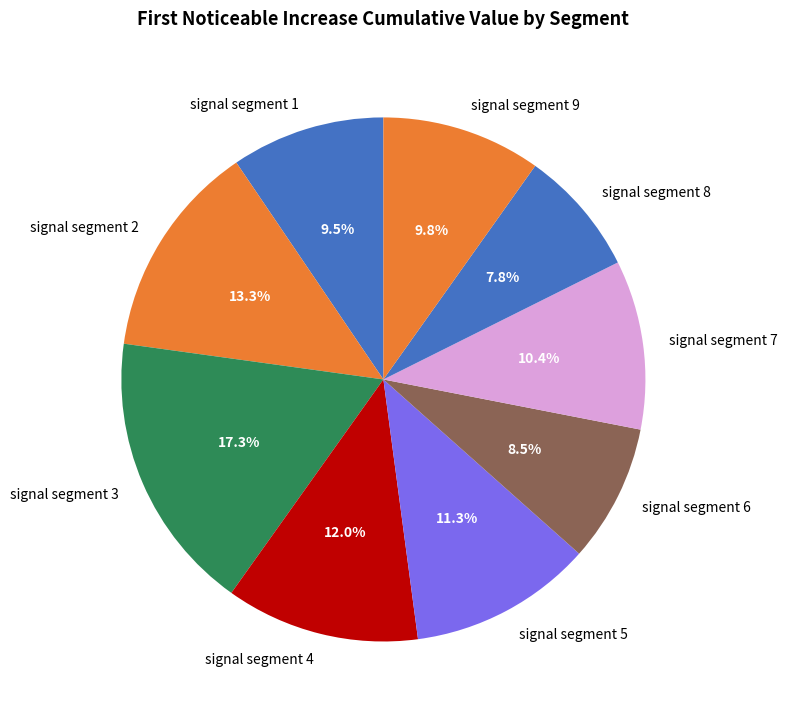

Combined, do signal segment 1 and signal segment 5 account for over 50%?

No